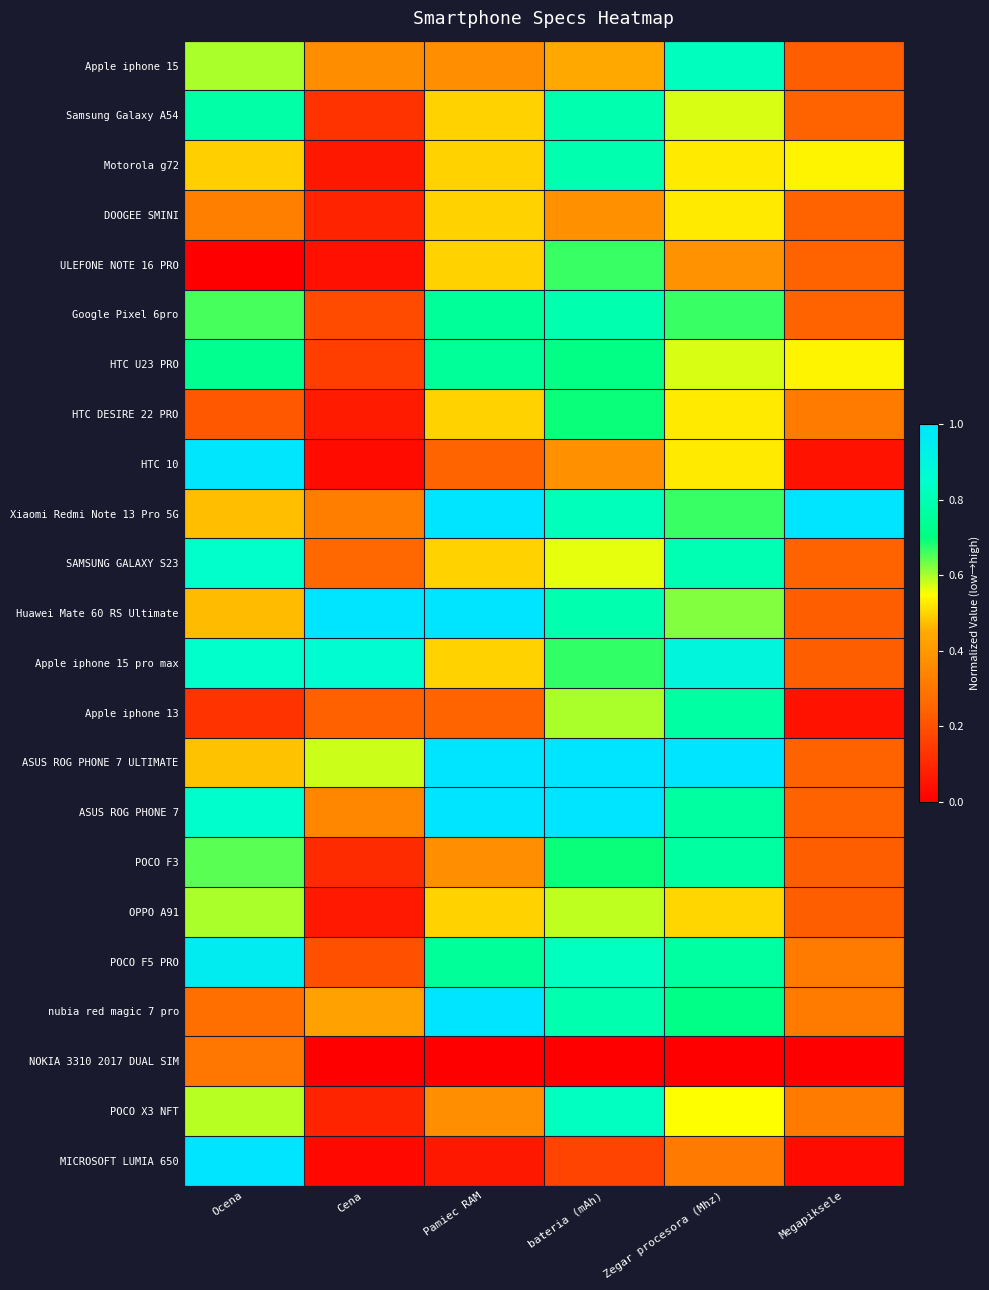

How many categories are shown in the chart?

6